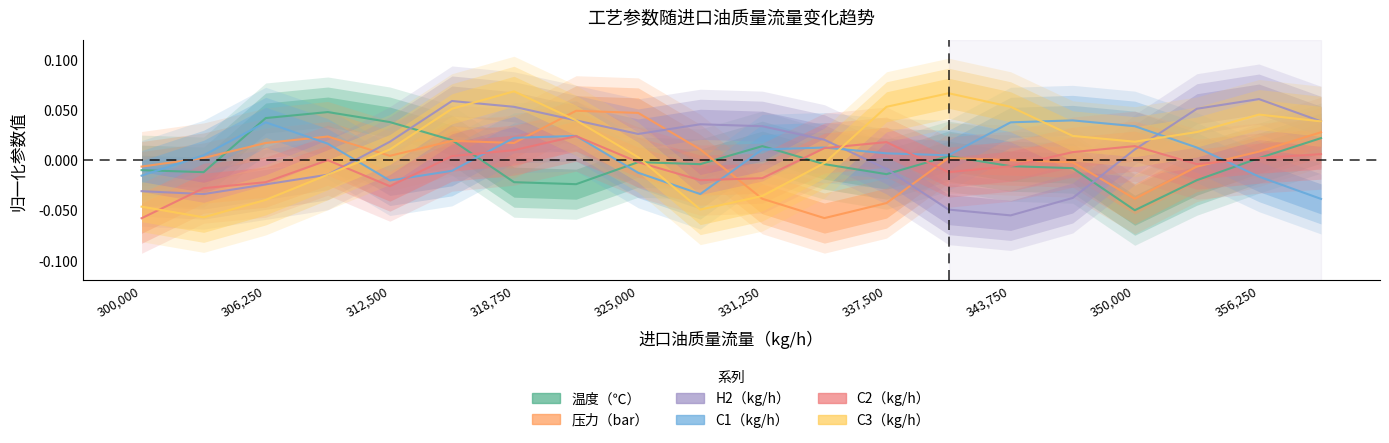

Which series has the widest spread of values?

C3（kg/h）